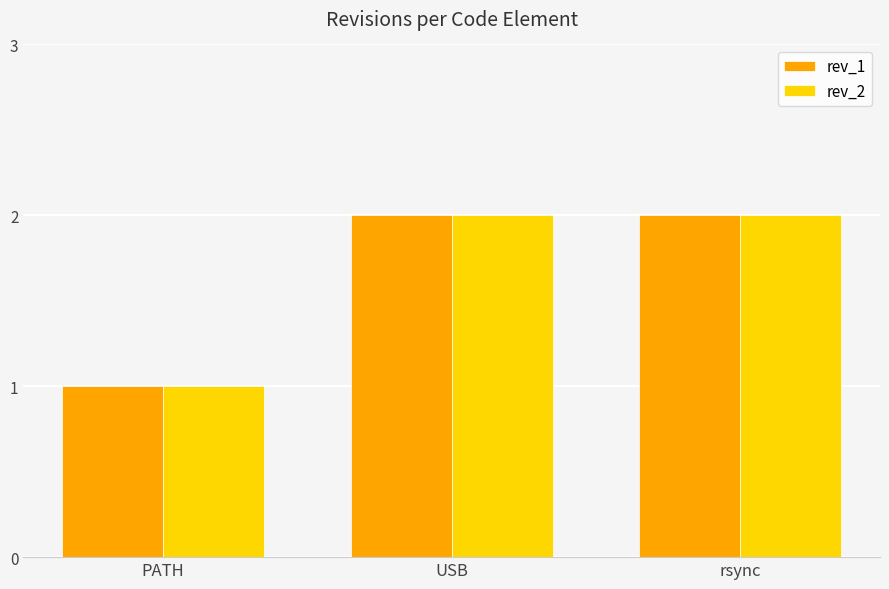

The rev_1 series shows 2 at PATH. True or false?

False